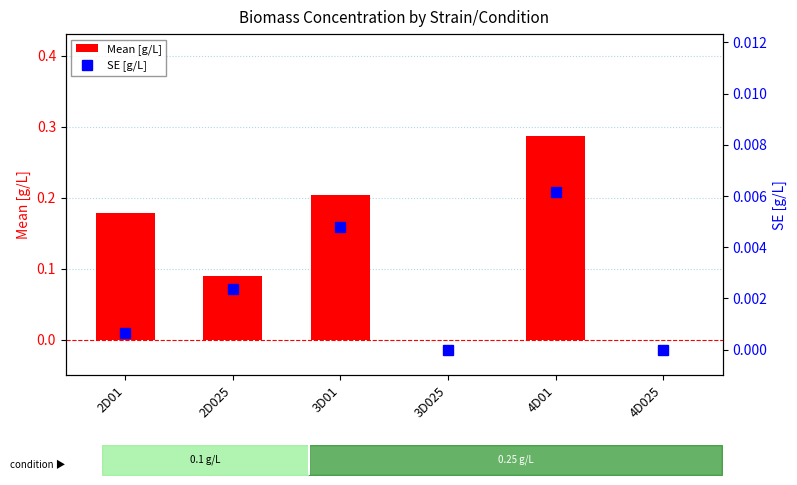

What is the average value of the Mean [g/L] series?

0.1